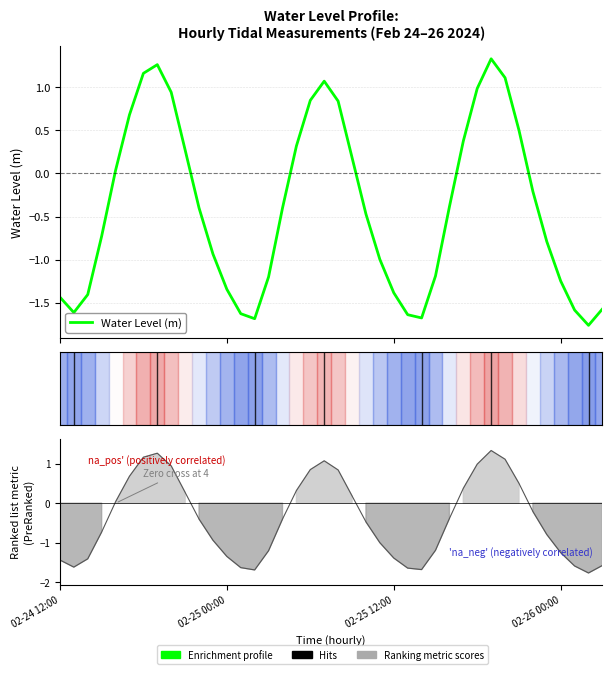

Is it true that the value at 15 is -1.2?

True